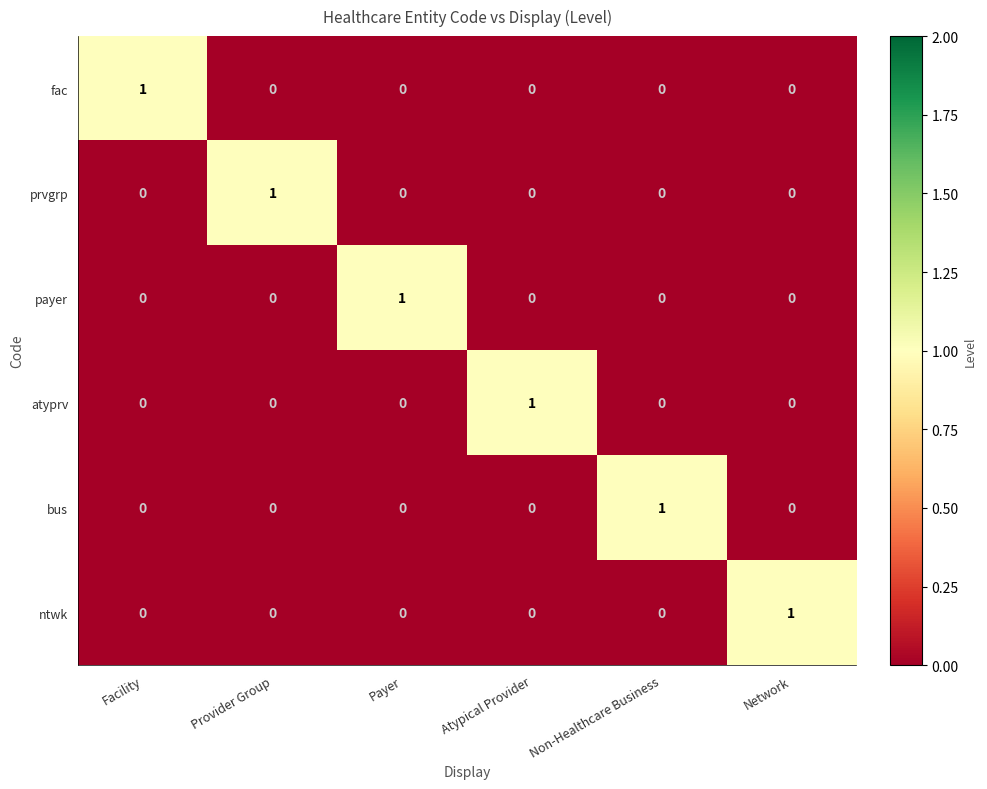

At how many categories does at least one series exceed 0?

6